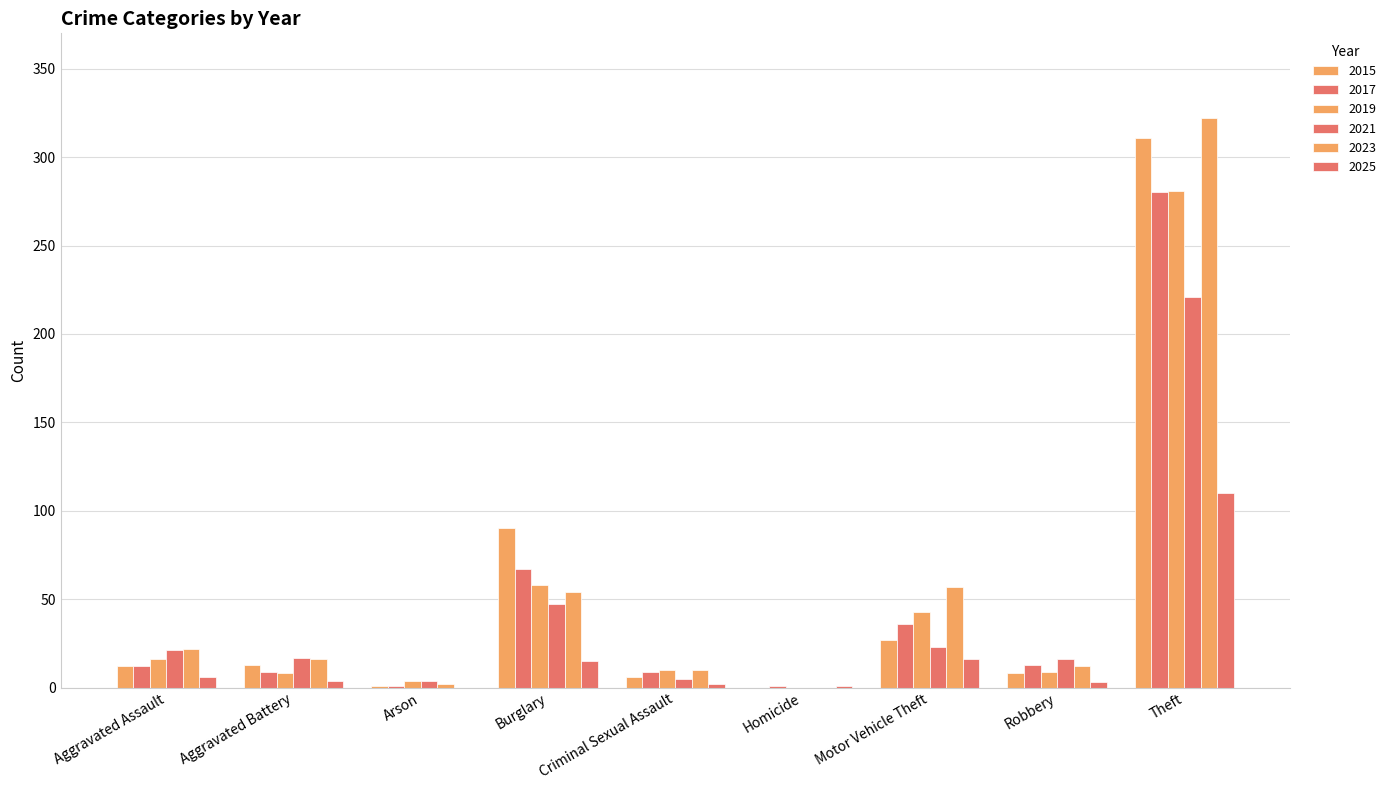

Are the bars horizontal?

No